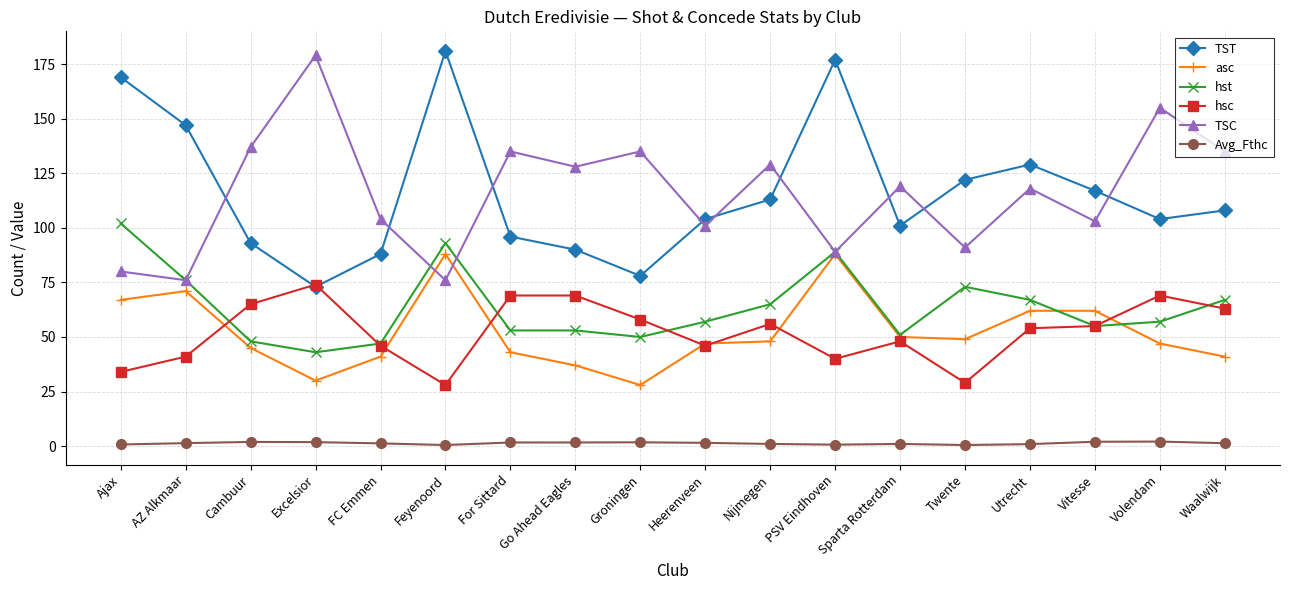

What is the label of the 15th point from the left?

Utrecht